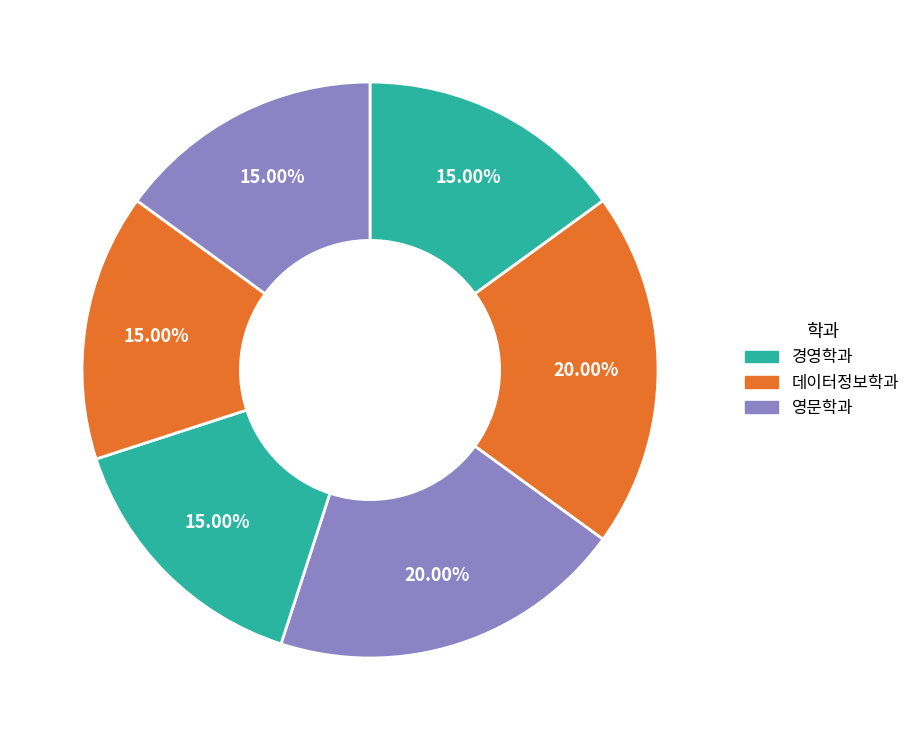

How many segments does this pie chart have?

6